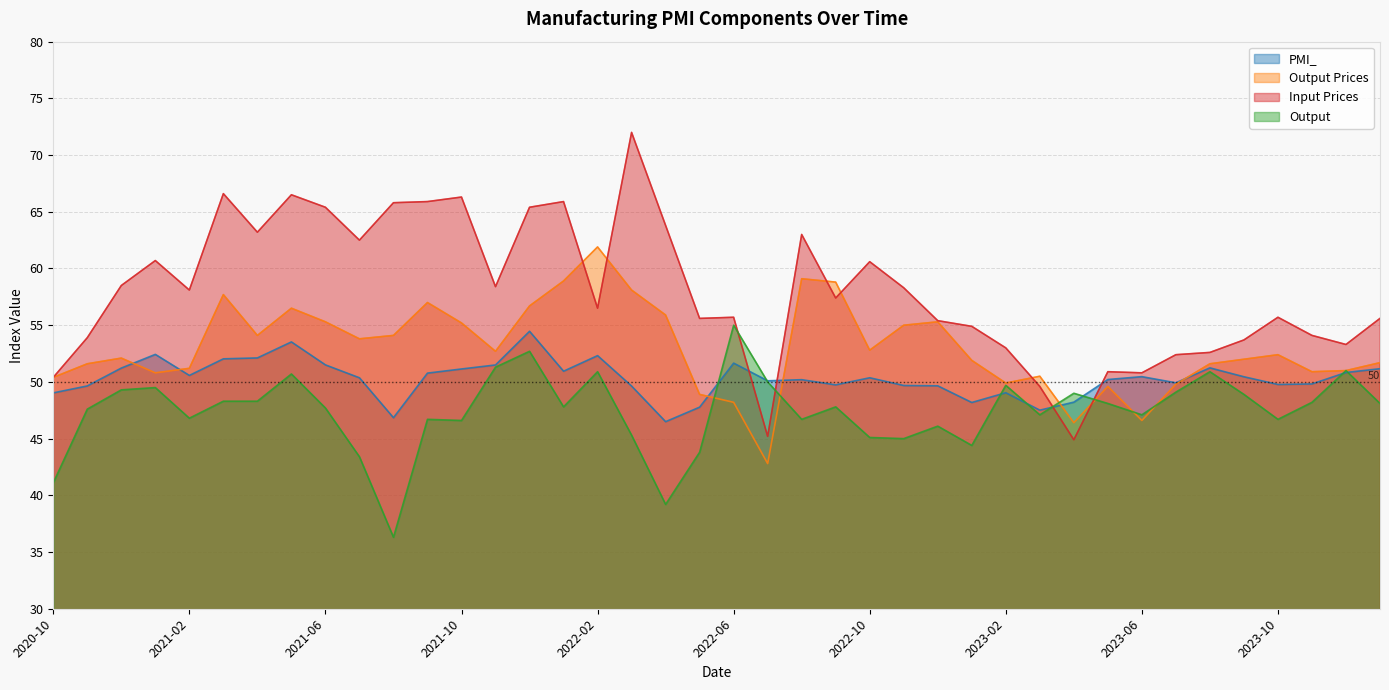

At which label does Output Prices reach its peak?

2022-02